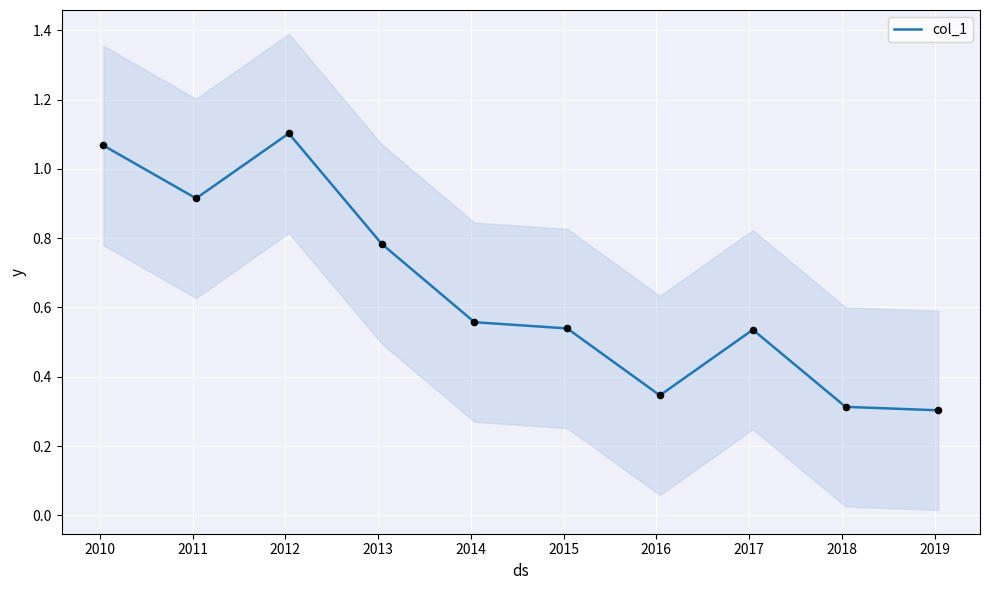

Which has a higher value, 2014 or 2013?

2013